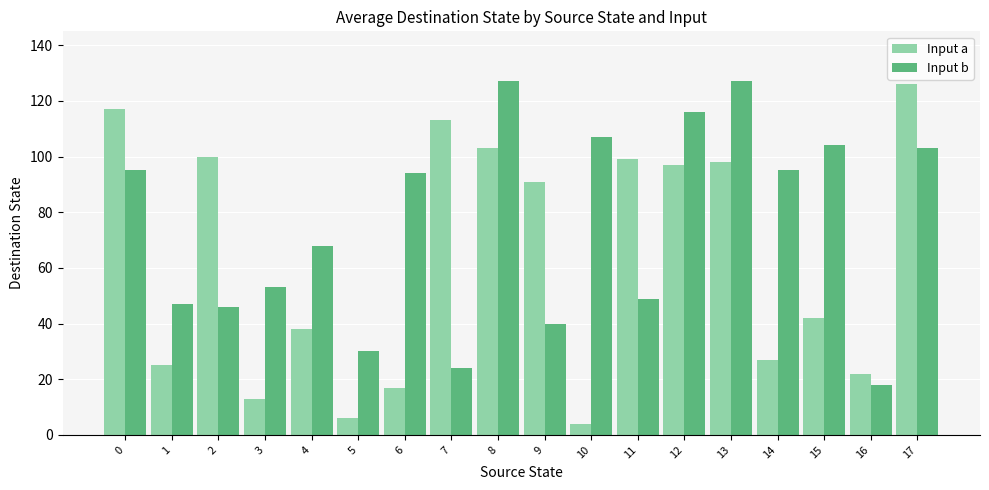

What is the lowest value of the Input b series?

18